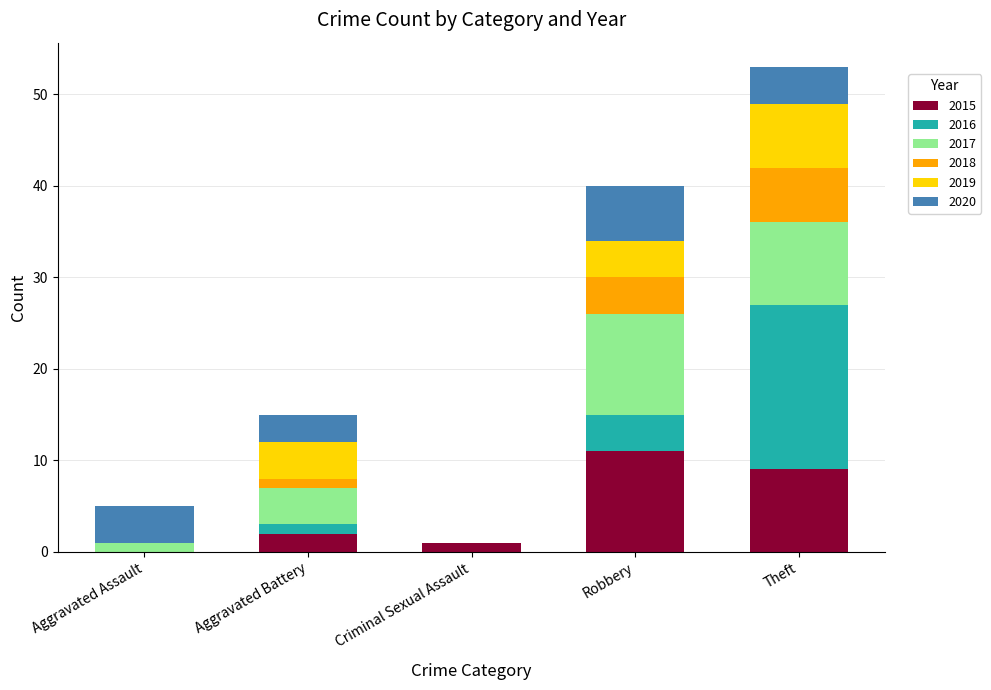

Count the number of data series in this chart.

6